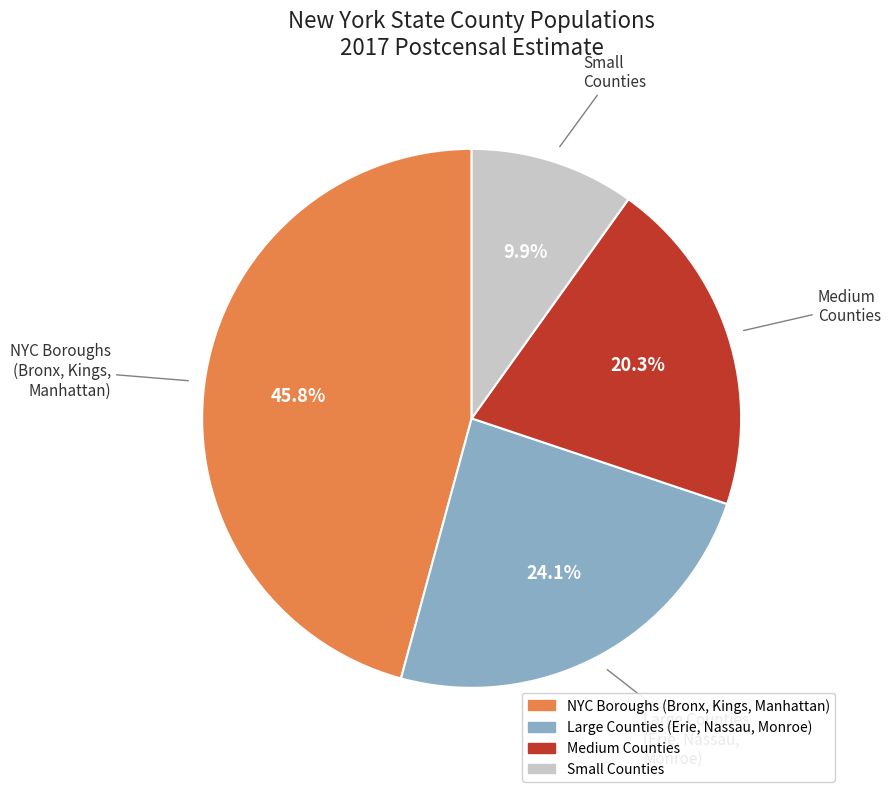

Is there a majority slice in this chart?

No